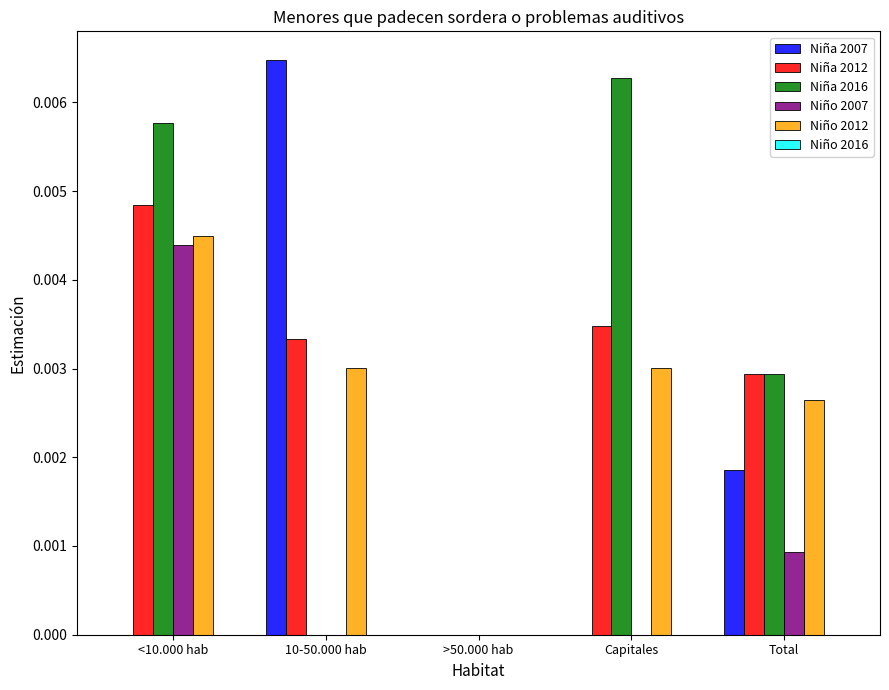

True or false: Niña 2016 has a value of 0.0 at 10-50.000 hab.

True